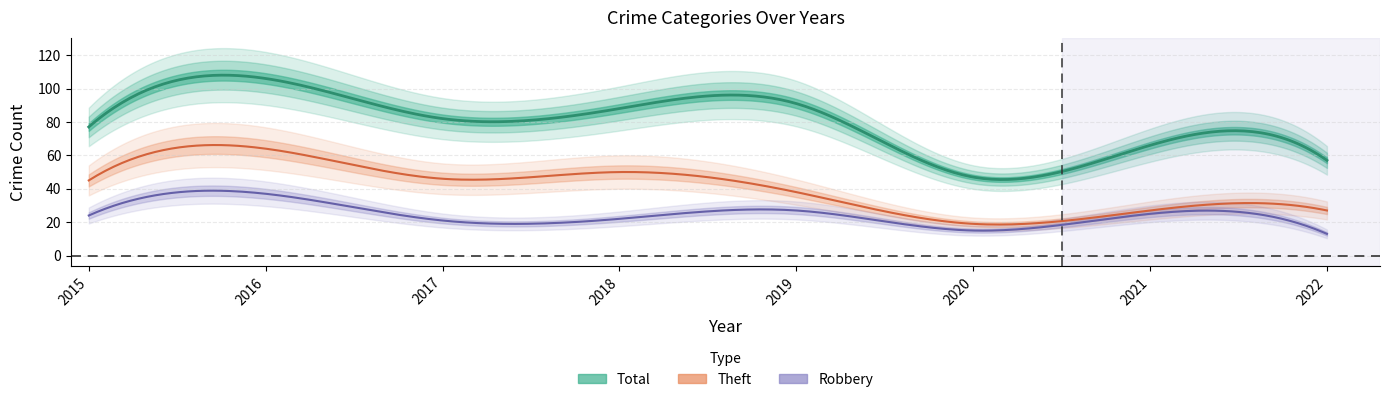

How many lines are shown in the chart?

5